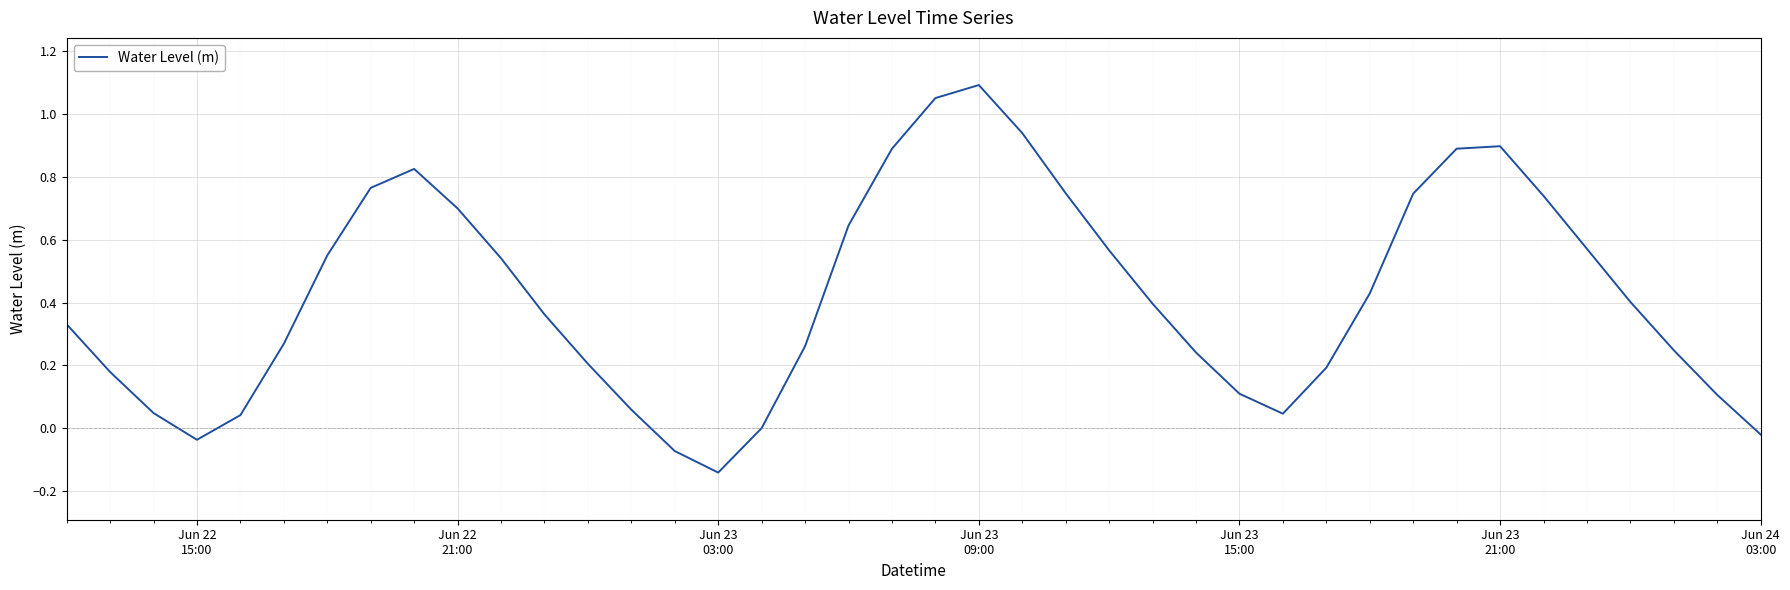

How many interior local valleys (lower than both neighbors) does the data have?

3